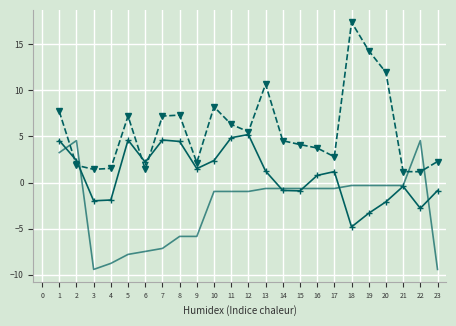

What is the maximum value shown in the chart?

17.4